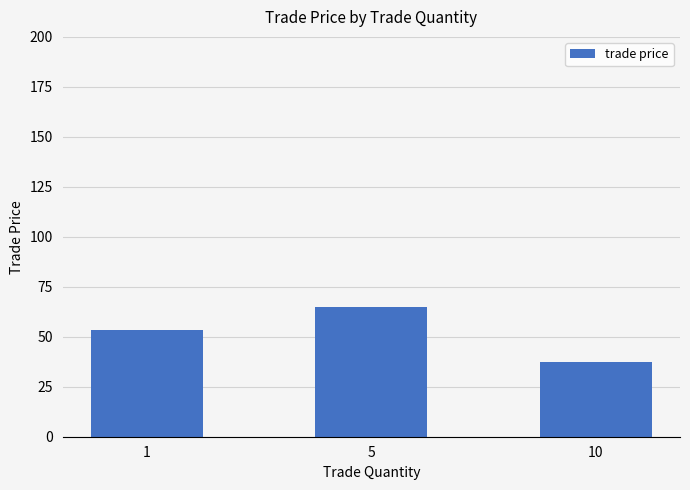

What is the greatest value displayed?

65.0